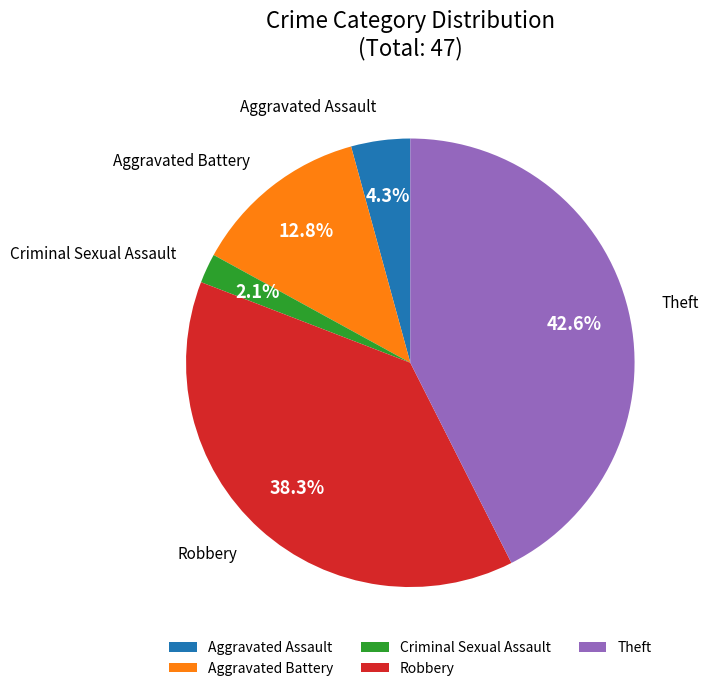

True or false: Aggravated Battery accounts for 4% of the total.

False